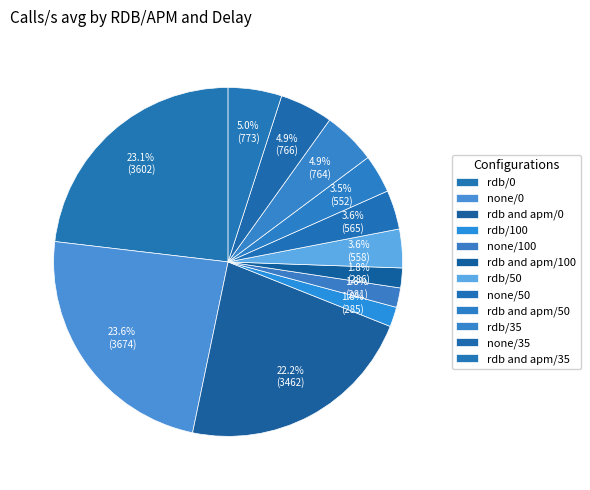

Which slice is the largest?

none/0